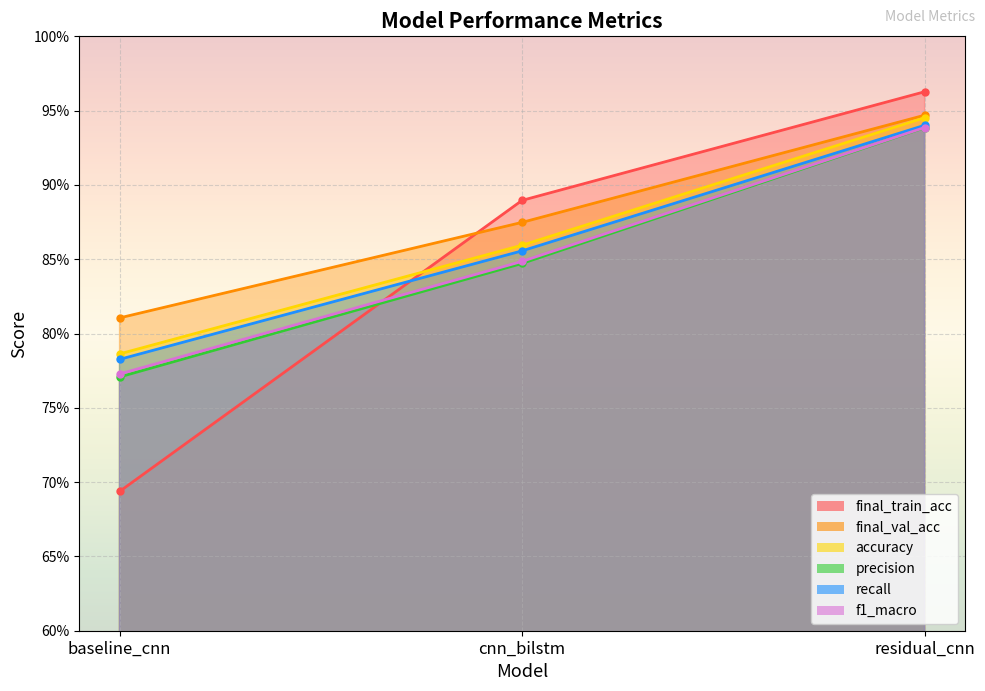

What is the label of the 3rd point from the left?

residual_cnn